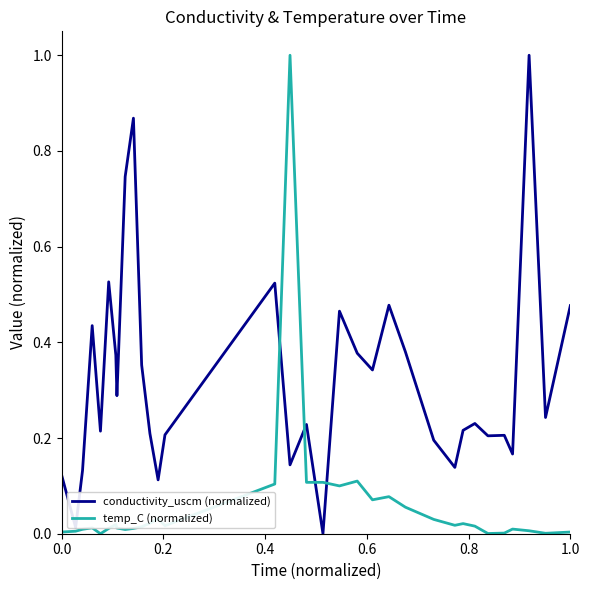

How many categories are shown in the chart?

33